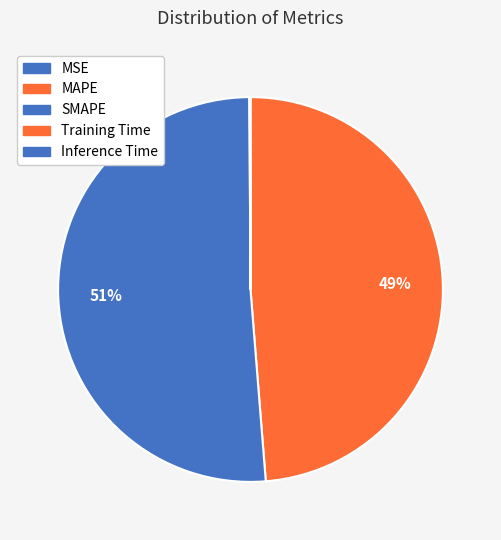

Is there any slice that represents more than half of the pie?

Yes